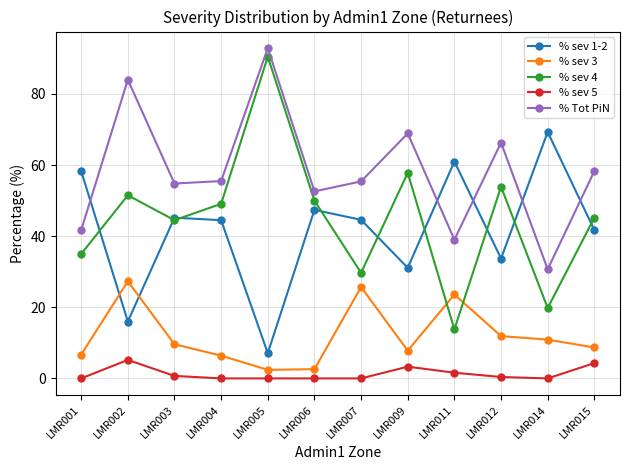

Rank the series by their maximum value, from lowest to highest.

% sev 5, % sev 3, % sev 1-2, % sev 4, % Tot PiN